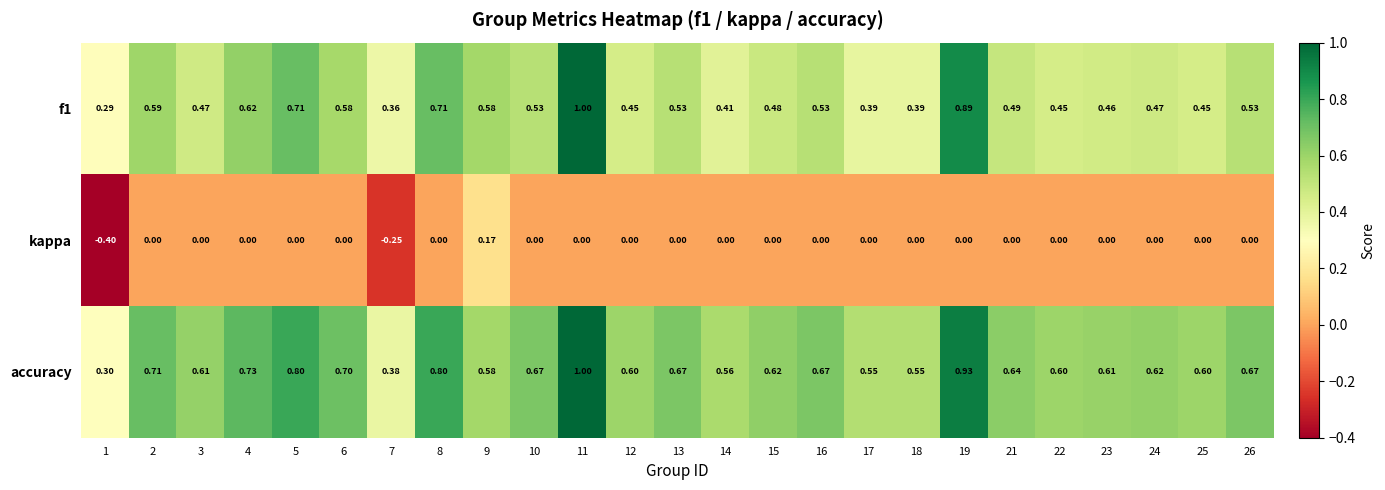

Is the value of kappa at 19 greater than the value of f1 at 16?

No